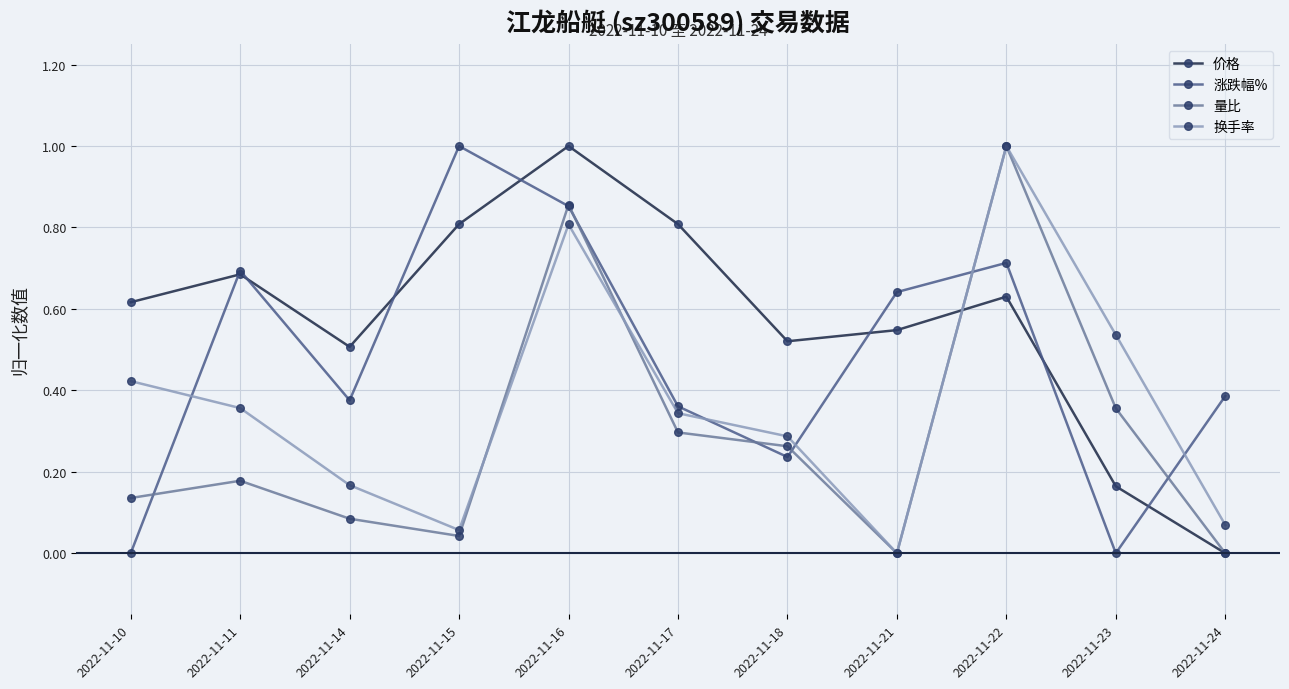

The value of 价格 at 2022-11-10 is 0.3. True or false?

False